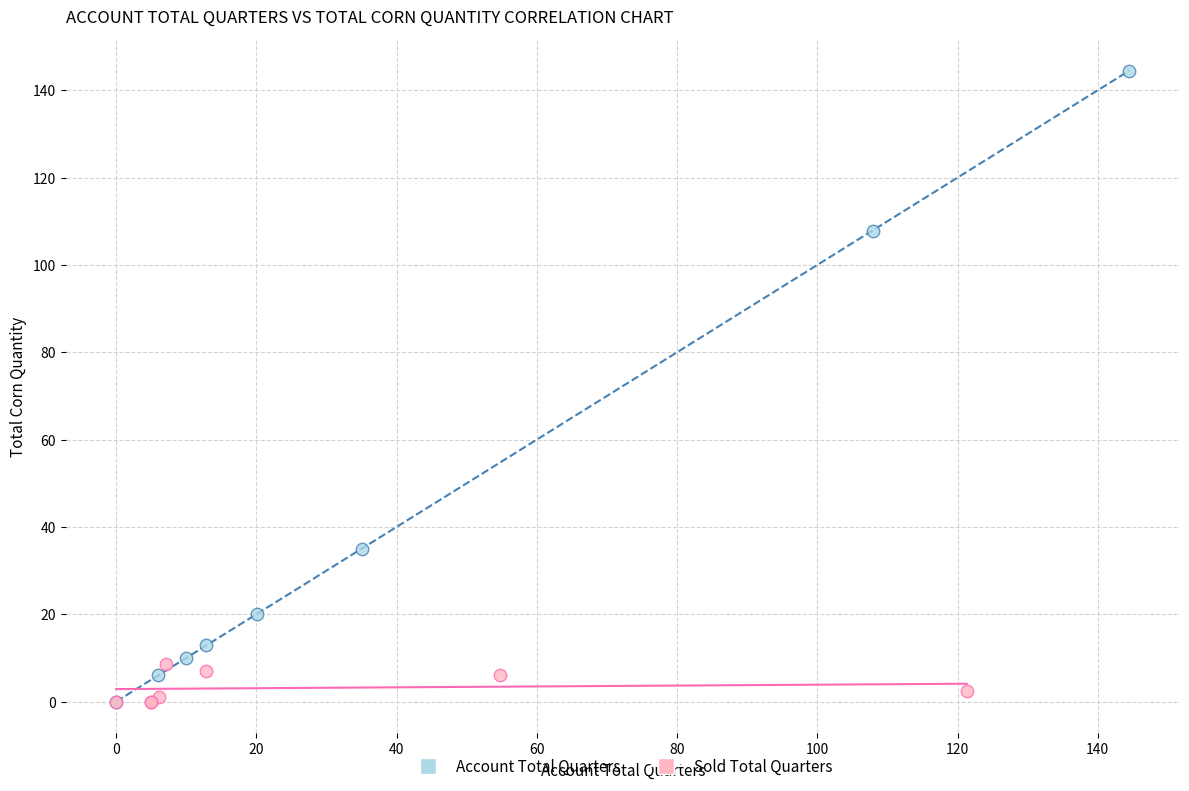

Which series reaches the maximum Y coordinate?

Account Total Quarters